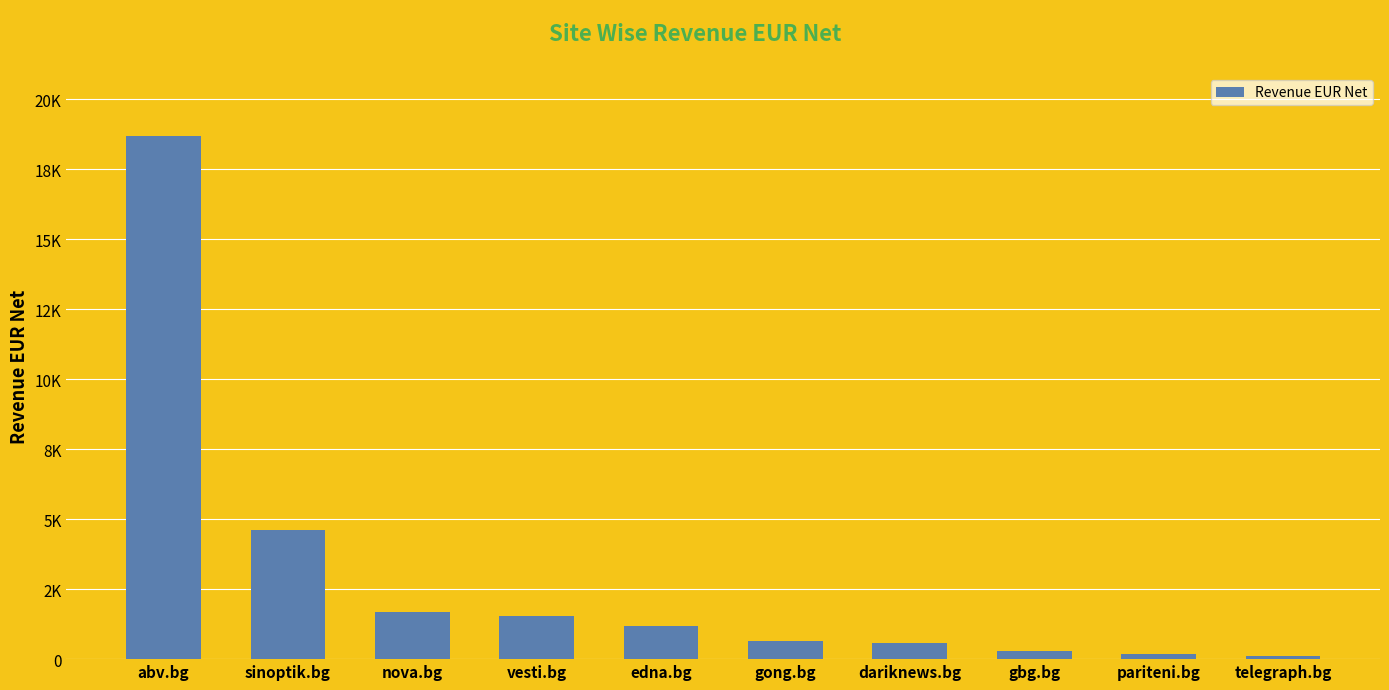

What position from the right is gong.bg?

5